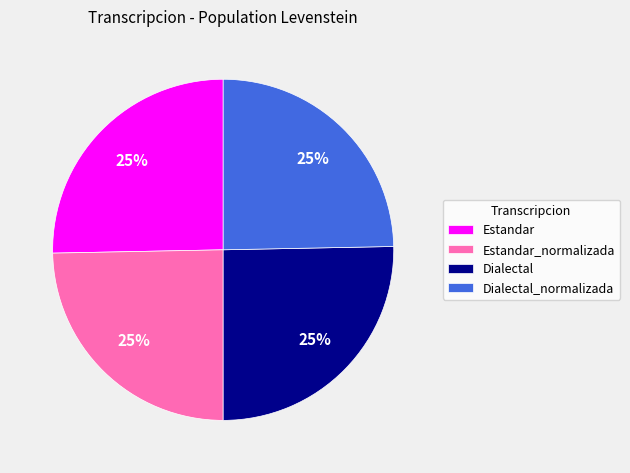

The Dialectal slice represents 17% of the pie. True or false?

False